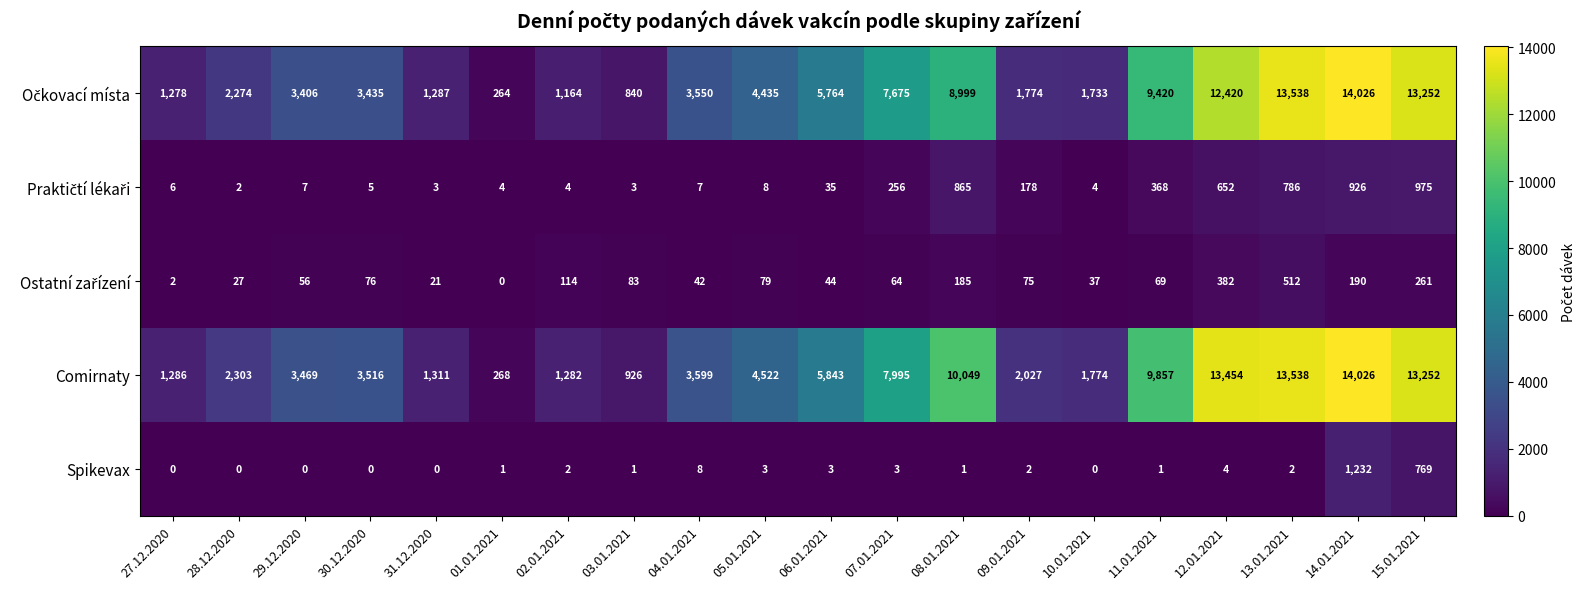

What is the greatest value displayed?

14026